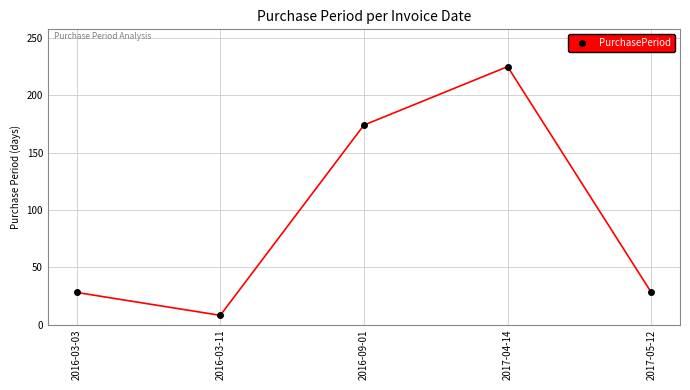

The chart shows a value of 28 at 2017-05-12. True or false?

True